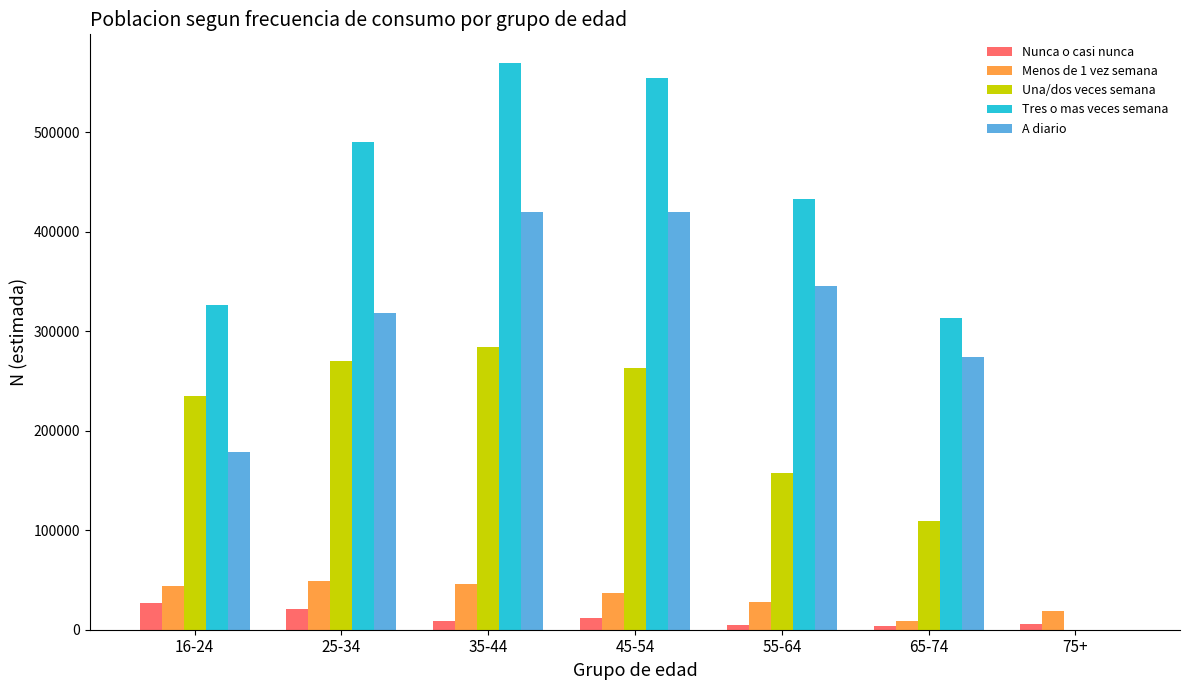

Which series has the largest total across all categories?

Tres o mas veces semana